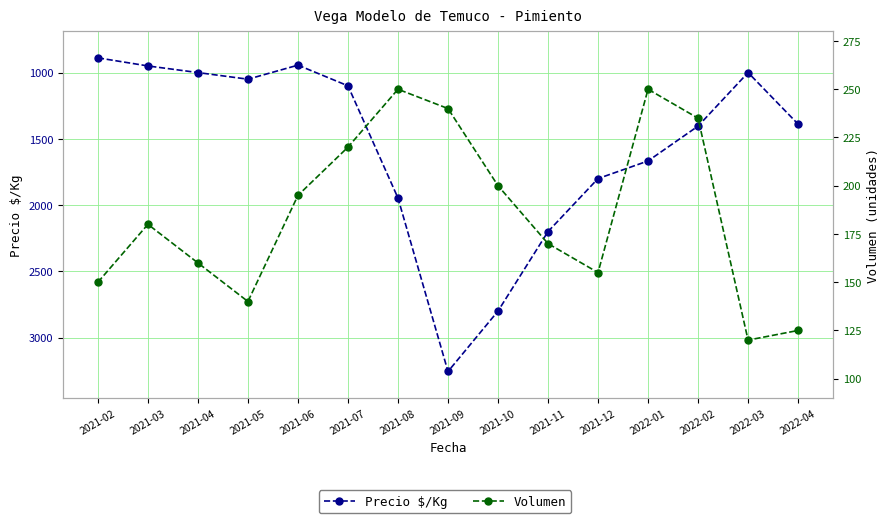

What are all the series names shown in the legend?

Precio $/Kg, Volumen